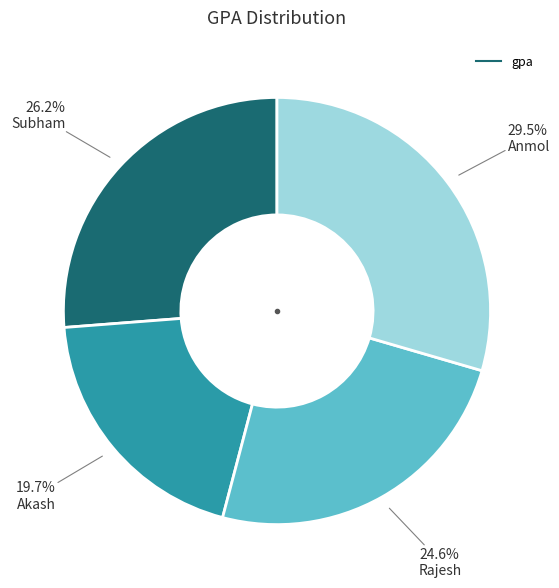

Is there a majority slice in this chart?

No